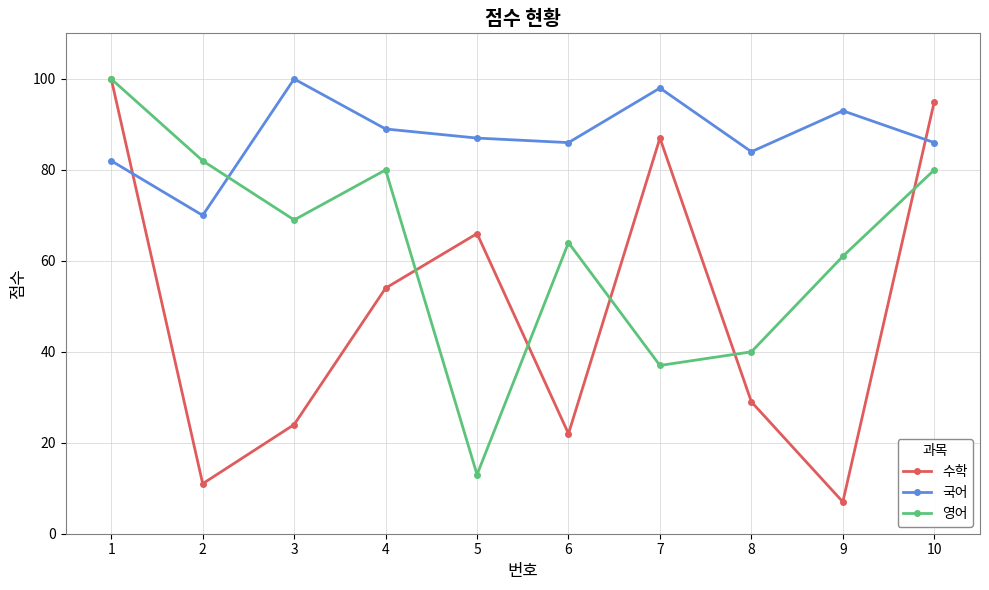

True or false: 영어 and 국어 intersect in this chart.

True